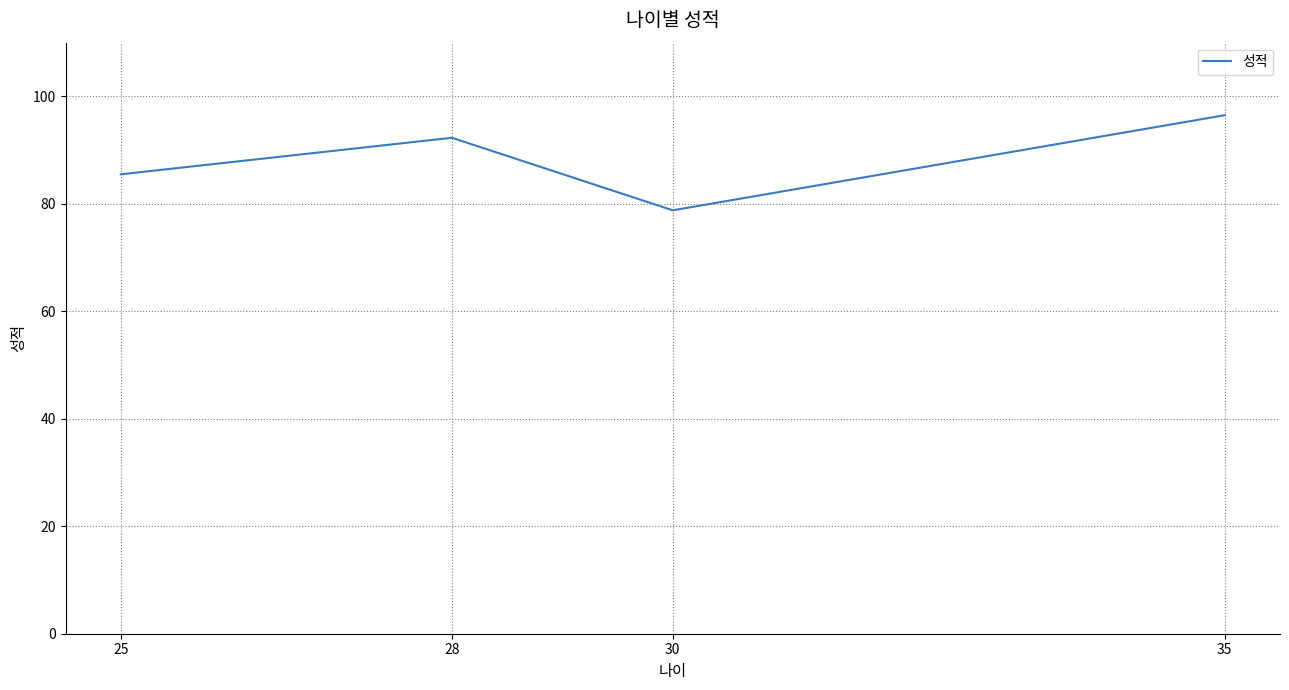

The chart shows a value of 33.8 at 30. True or false?

False